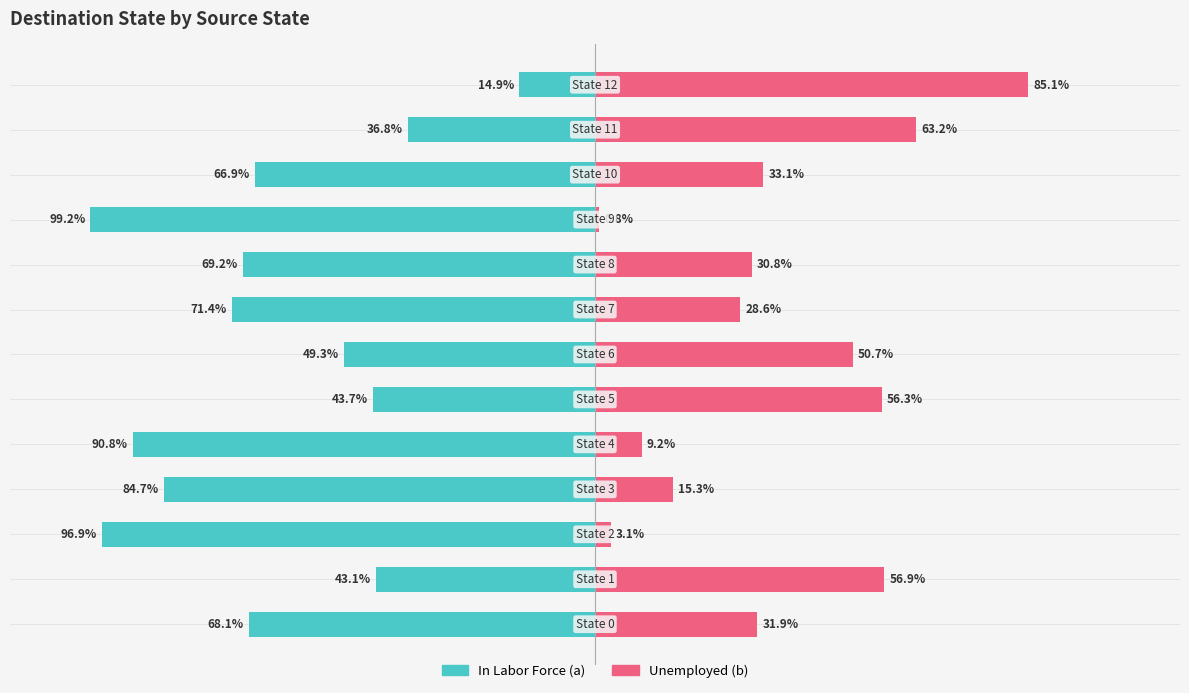

What is the value of the Unemployed (b) bar at the 10th from the left?

0.8